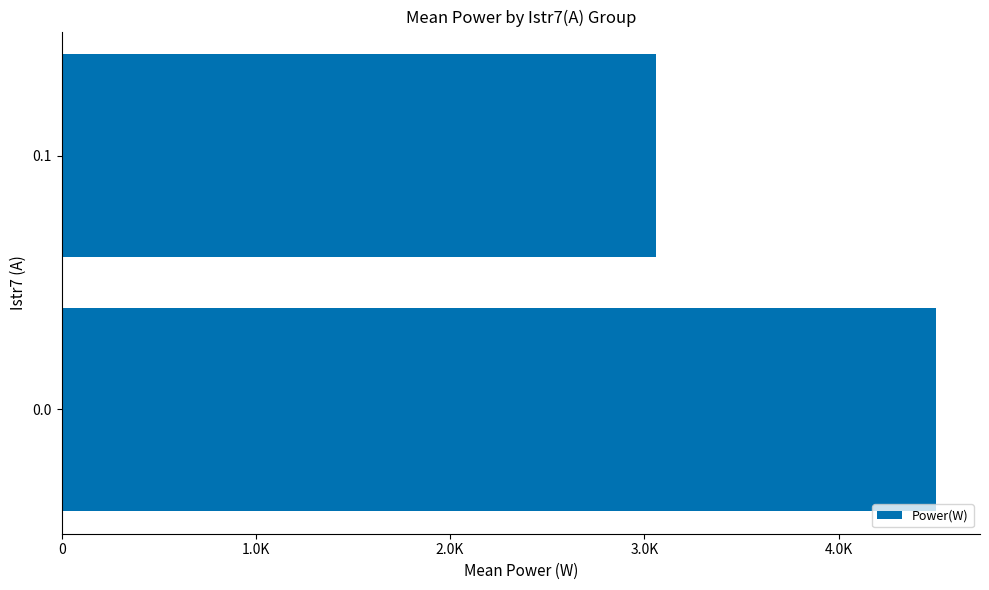

Rank the categories by value from highest to lowest.

0.0, 0.1